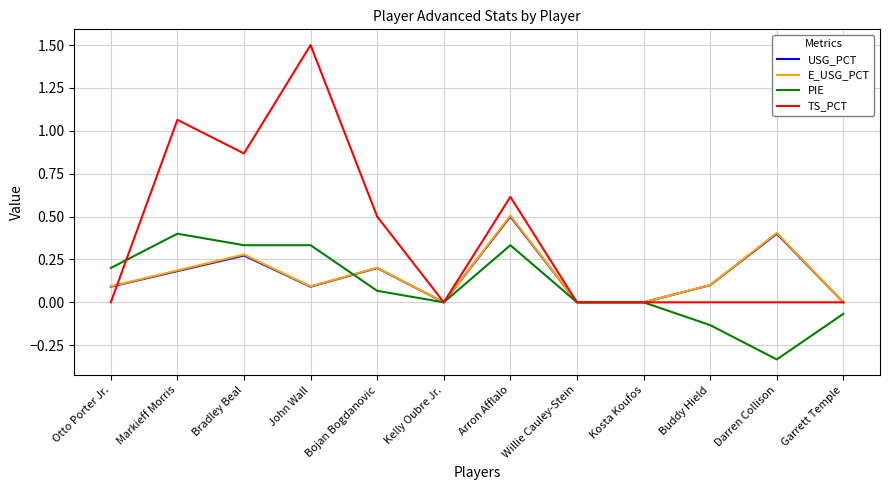

What is the greatest value displayed?

1.5